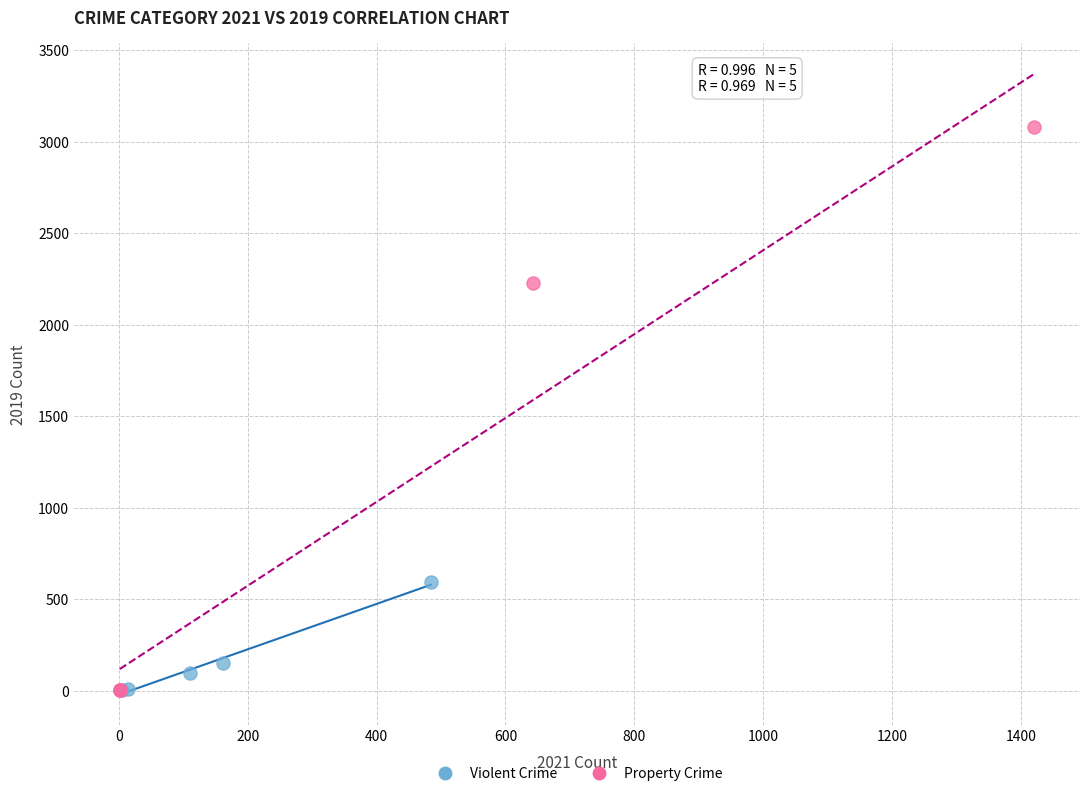

Which series reaches the maximum Y coordinate?

Property Crime